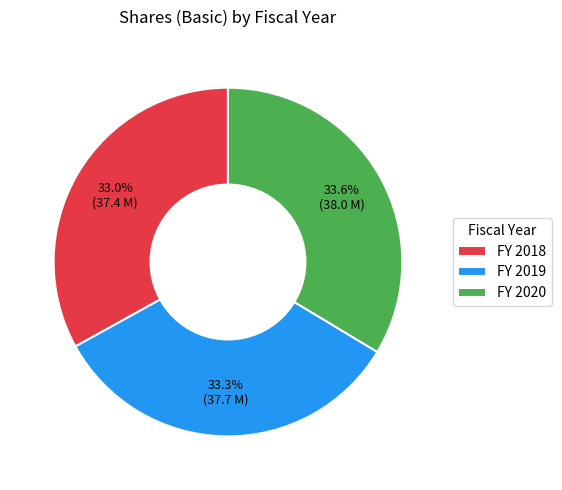

Is there any slice that represents more than half of the pie?

No